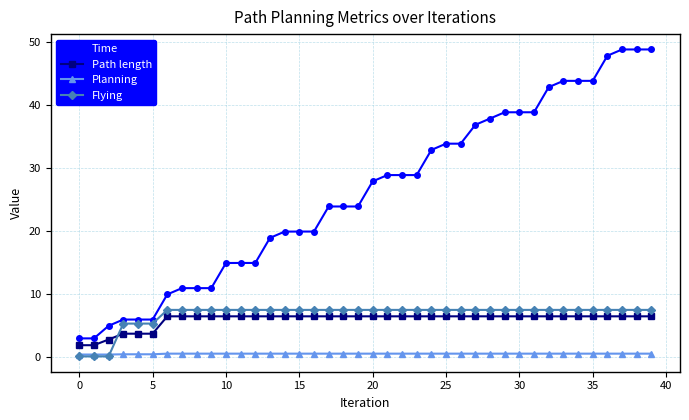

List the series in order of their peak value, highest first.

Time, Flying, Path length, Planning